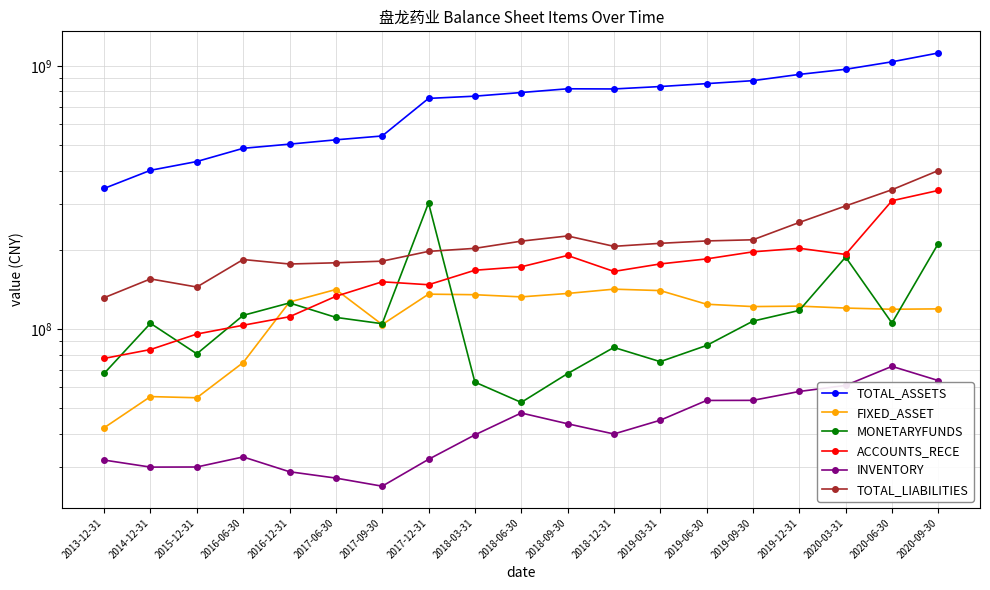

What are all the series names shown in the legend?

TOTAL_ASSETS, FIXED_ASSET, MONETARYFUNDS, ACCOUNTS_RECE, INVENTORY, TOTAL_LIABILITIES